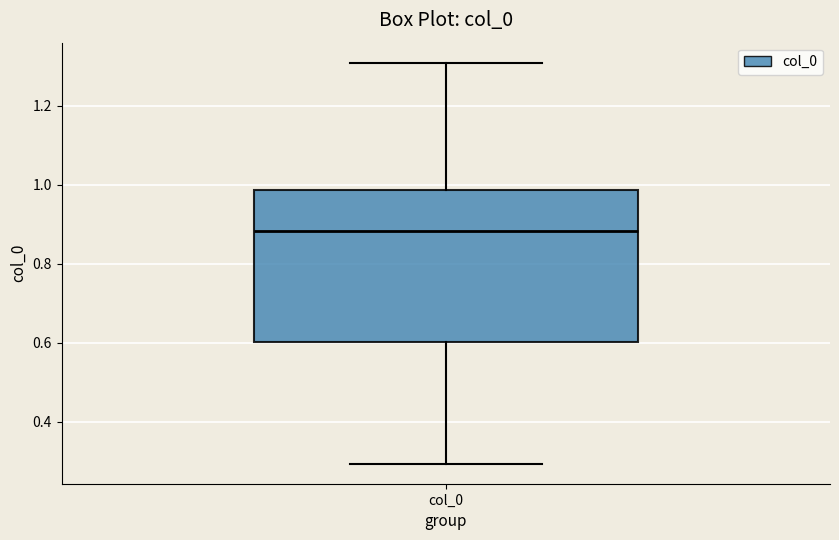

Where does the upper whisker of the box for col_0 end on the y-axis? The values are not printed on the chart, so give them approximately, as read against the axis.

1.30